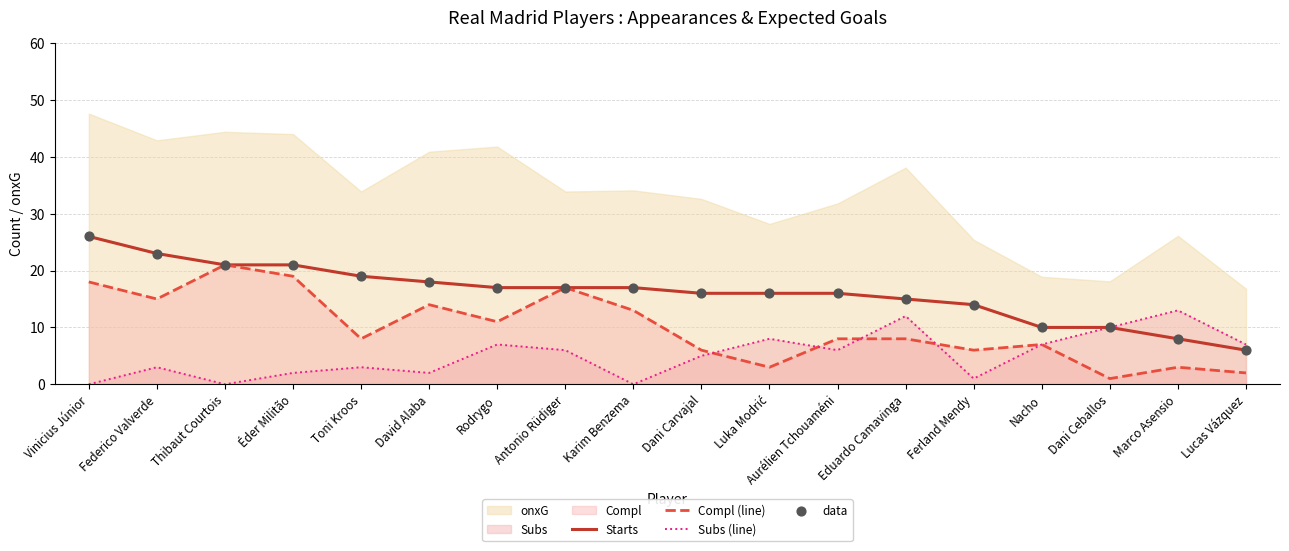

Which series contains the lowest Y value?

Subs (line)